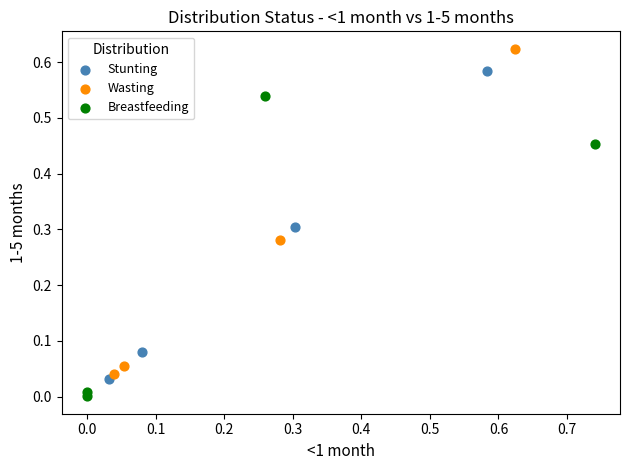

Which series has the widest spread of Y values?

Wasting